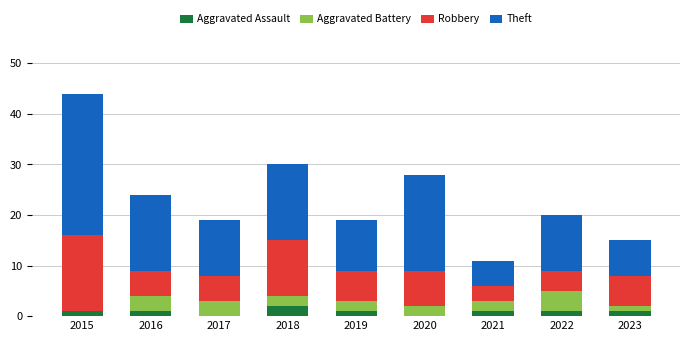

At which category is the sum across all series the highest?

2015